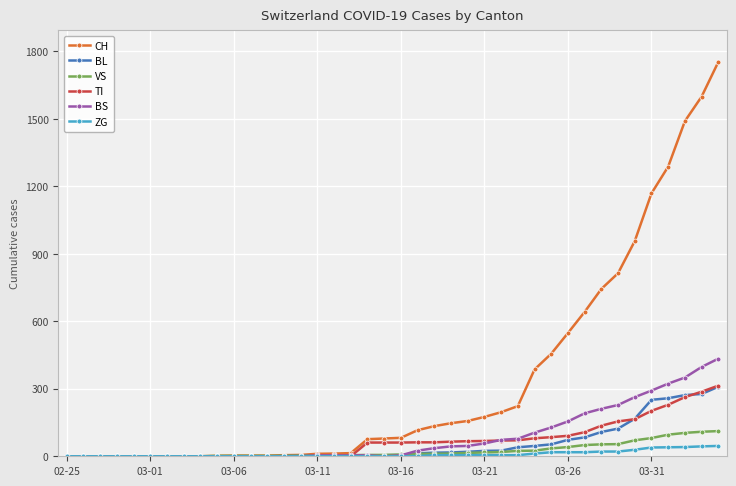

What is the maximum value for BL?

309